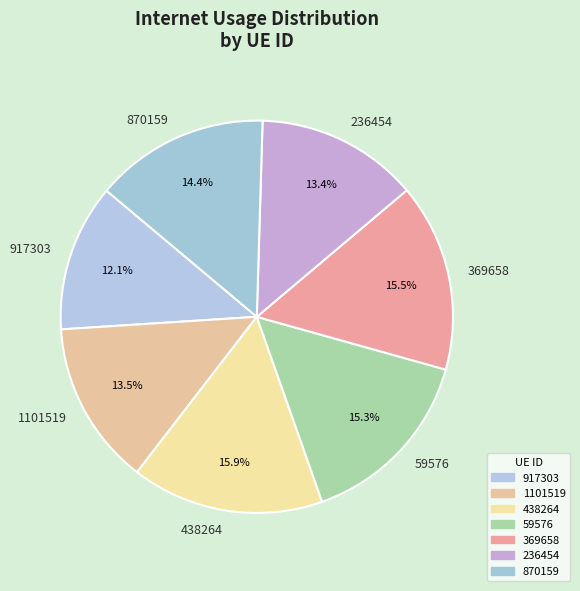

Which slice is the smallest?

917303